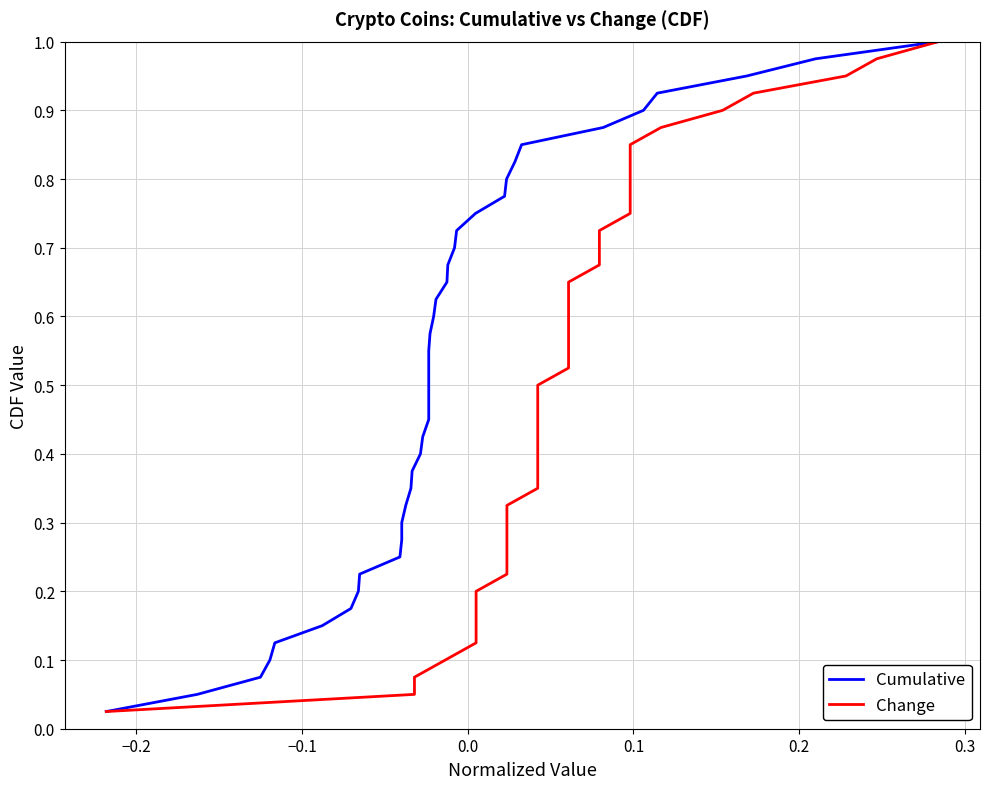

Does the chart display data point markers on the line(s)?

No